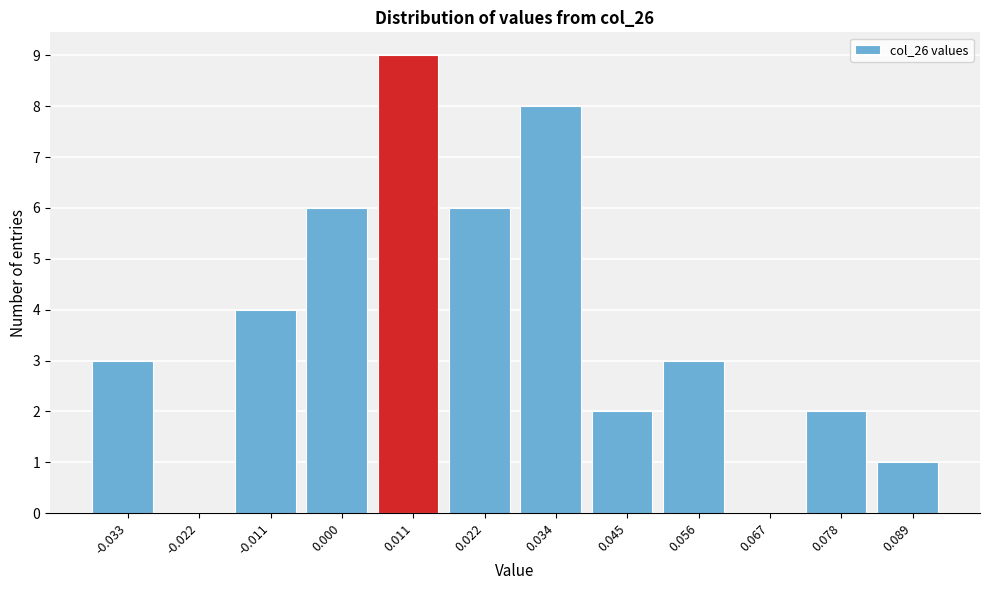

Reading left to right, list all the values displayed in this chart.

-0.033=3	-0.022=0	-0.011=4	0.000=6	0.011=9	0.022=6	0.034=8	0.045=2	0.056=3	0.067=0	0.078=2	0.089=1